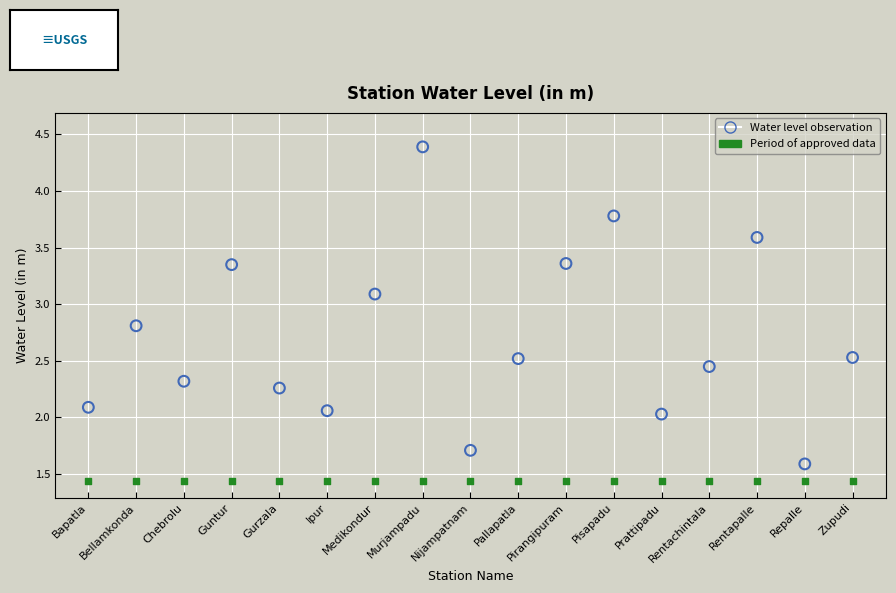

Which series reaches the minimum Y coordinate?

Period of approved data